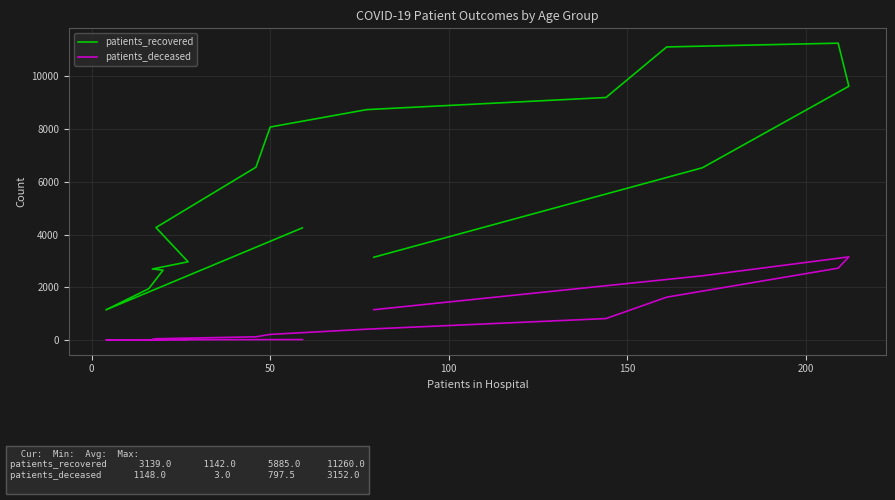

Is it true that patients_recovered equals 2910 at 12?

False